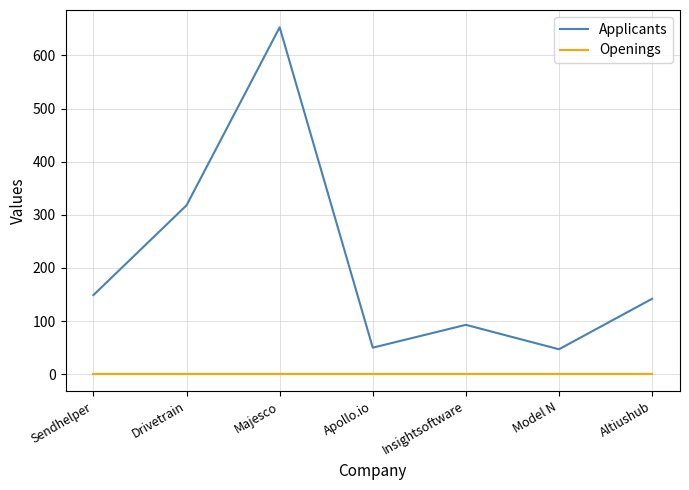

How many interior local peaks does the Applicants series have?

2